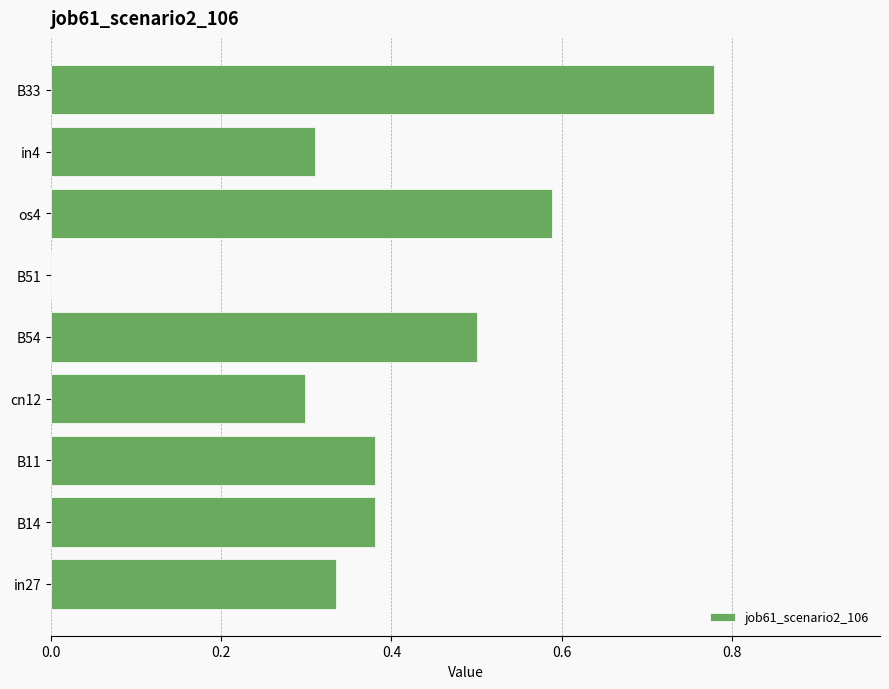

Which has a higher value, B51 or B14?

B14